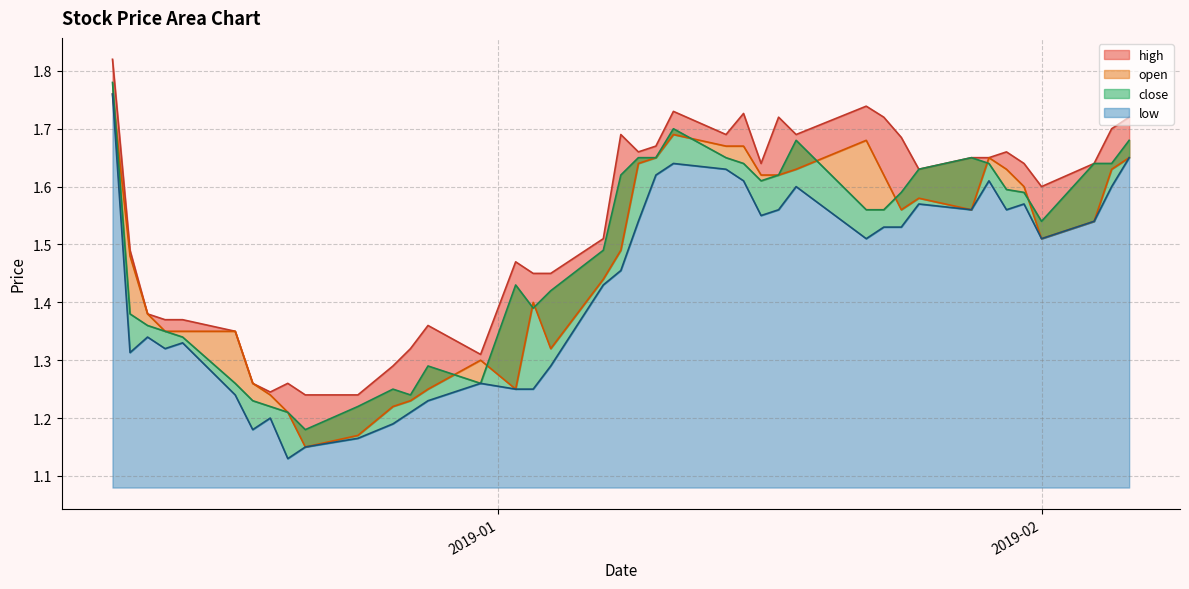

What is the total value across all series at 2019-01-07?

5.9